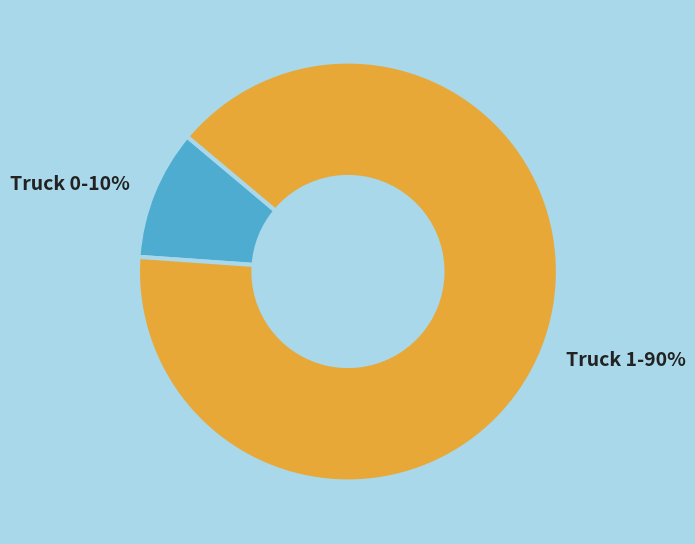

What percentage is the Truck 0 slice, to the nearest percent?

10%